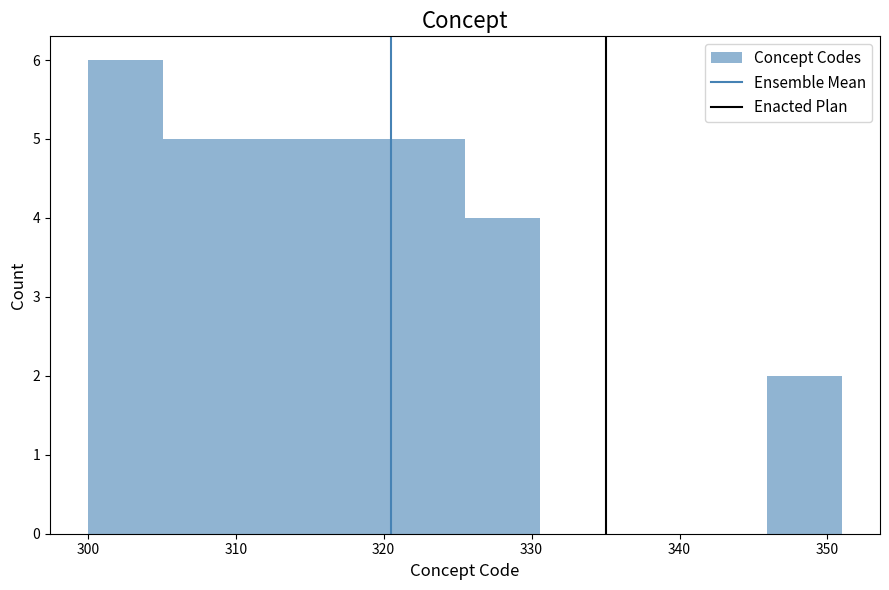

Reading left to right, transcribe this chart: for each bar, give the range it covers on the x-axis and its height. Neither the bar edges nor the heights are printed on the chart, so give them approximately, as read against the axes.

300.0 to 305.1: 6
305.1 to 310.2: 5
310.2 to 315.3: 5
315.3 to 320.4: 5
320.4 to 325.5: 5
325.5 to 330.6: 4
330.6 to 335.7: 0
335.7 to 340.8: 0
340.8 to 345.9: 0
345.9 to 351.0: 2